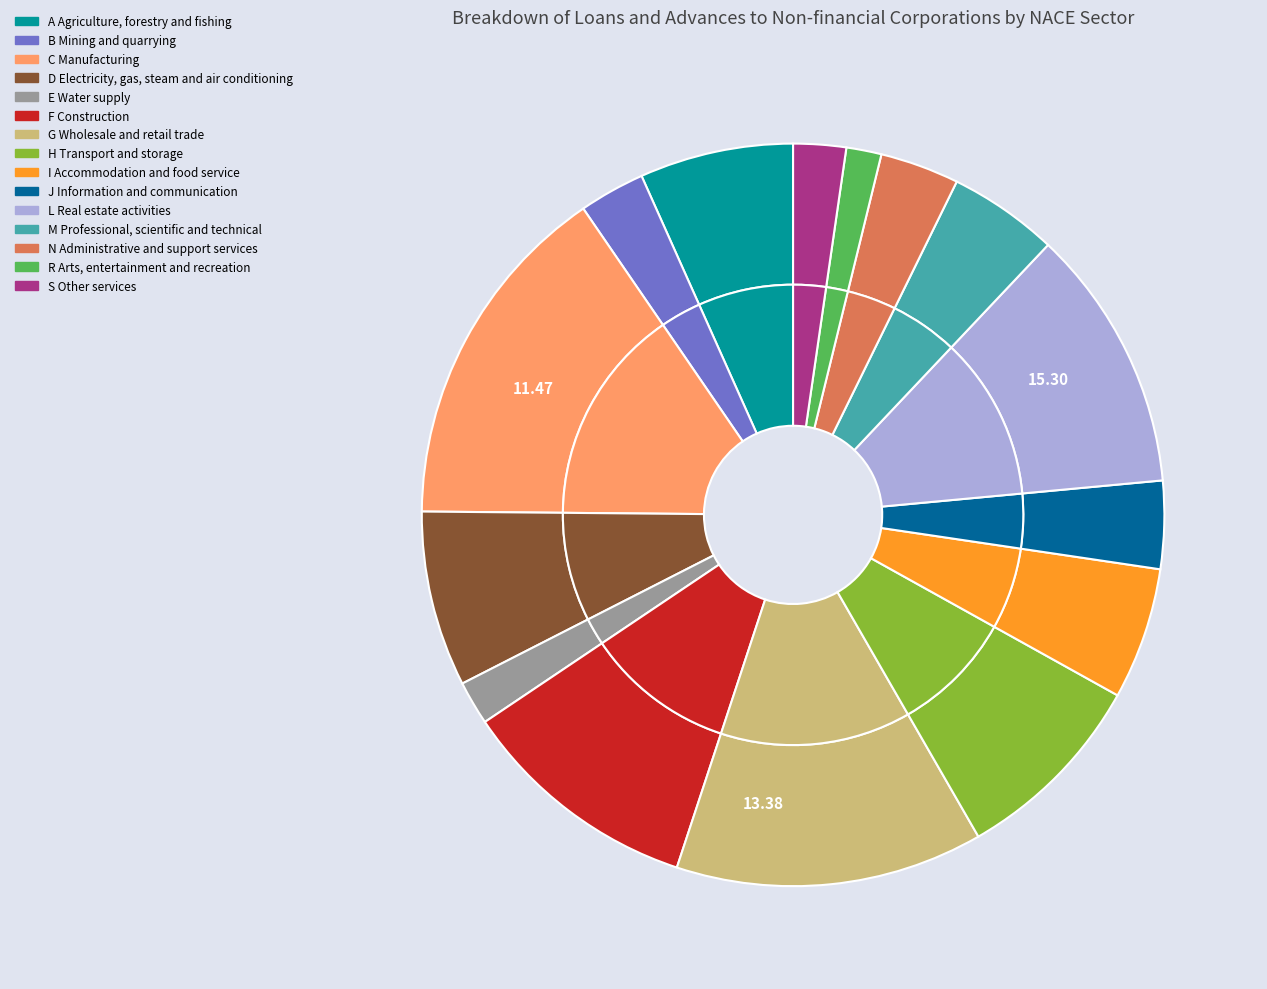

How many slices are in this pie chart?

15